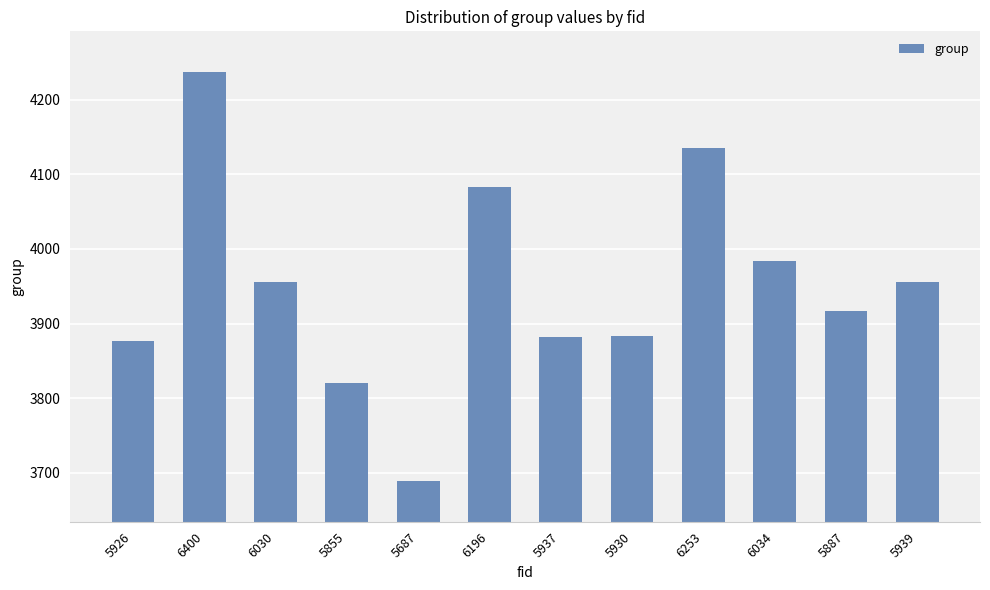

Read the value at 6030.

3955